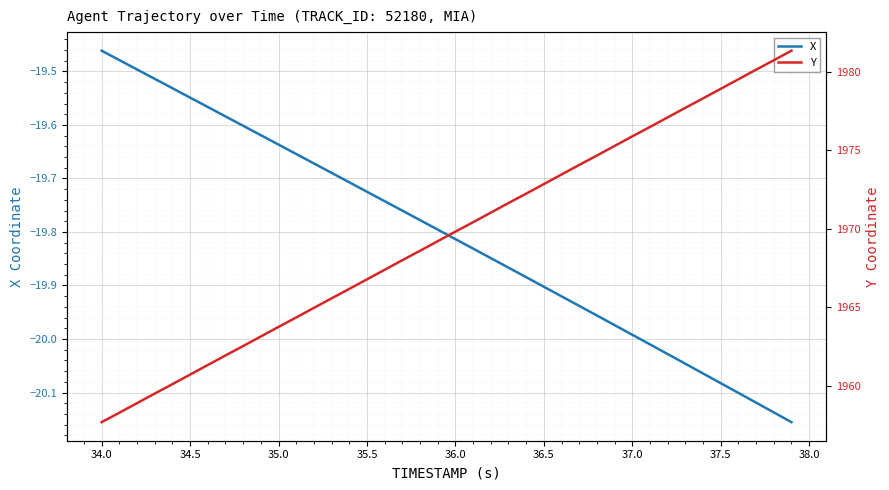

Which series has the largest range (max minus min)?

Y